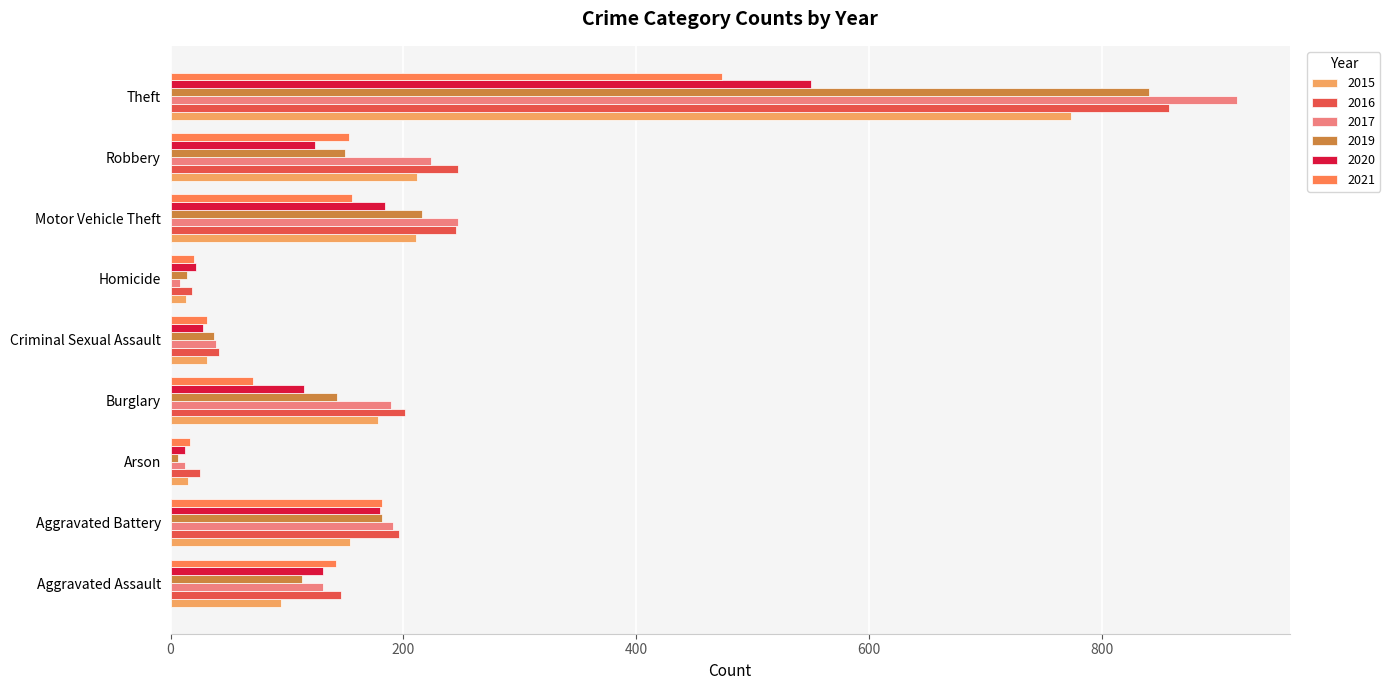

What is the difference between the highest and lowest values at Motor Vehicle Theft?

91